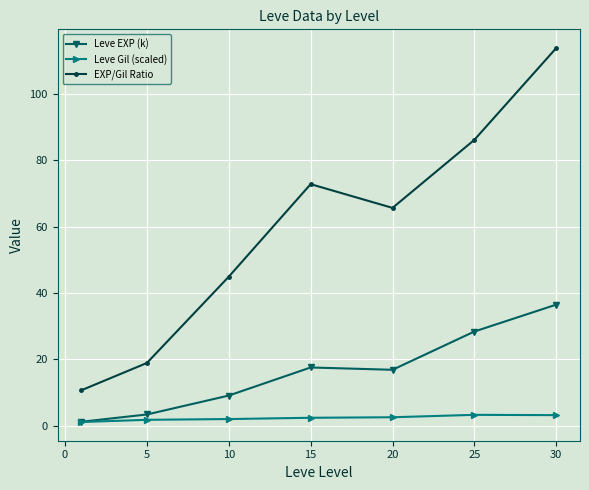

Which series has the widest spread of values?

EXP/Gil Ratio